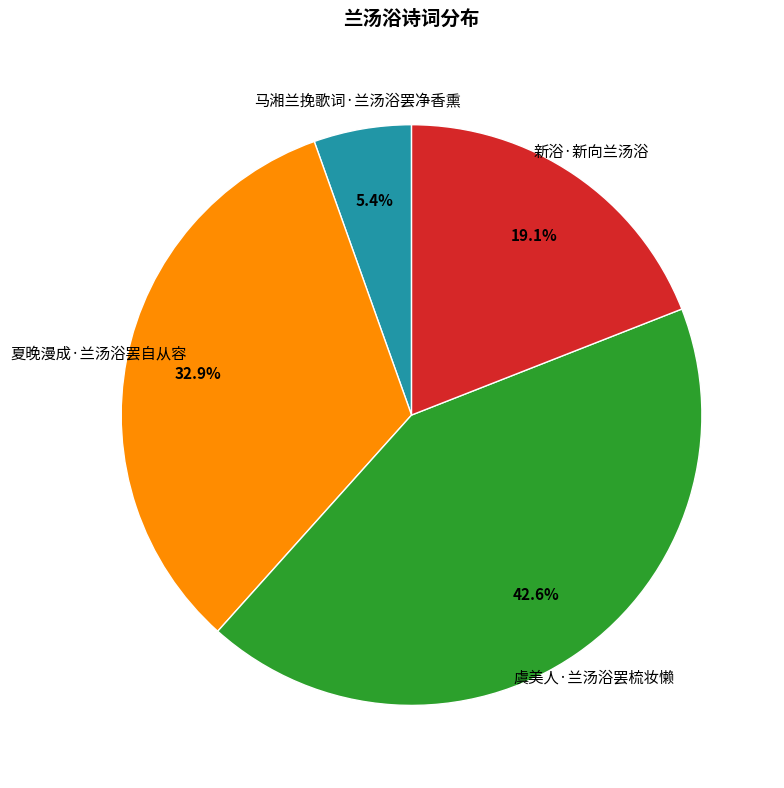

Does any single category account for the majority?

No